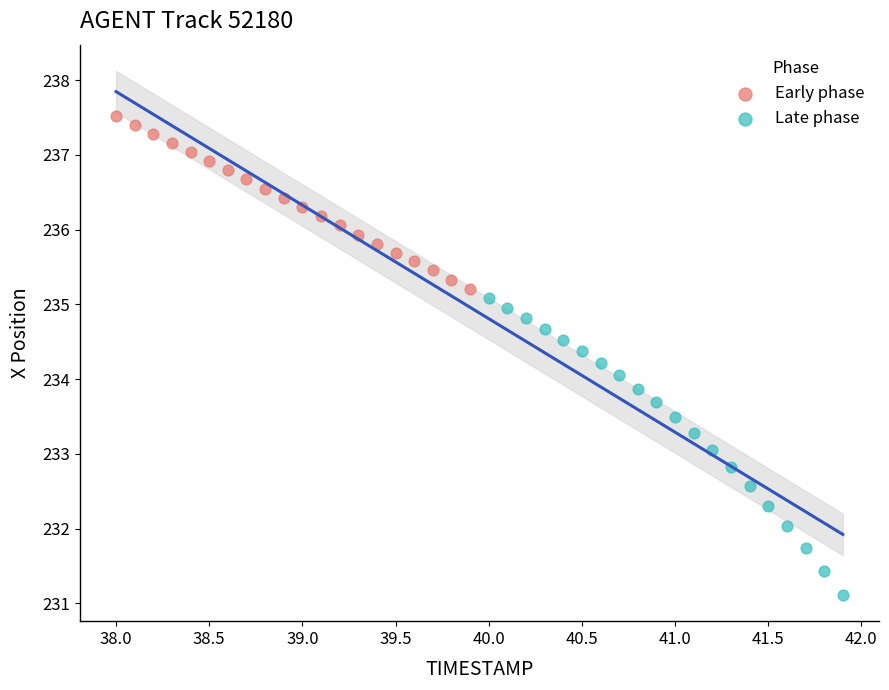

Which series has the largest Y range (max minus min)?

Late phase